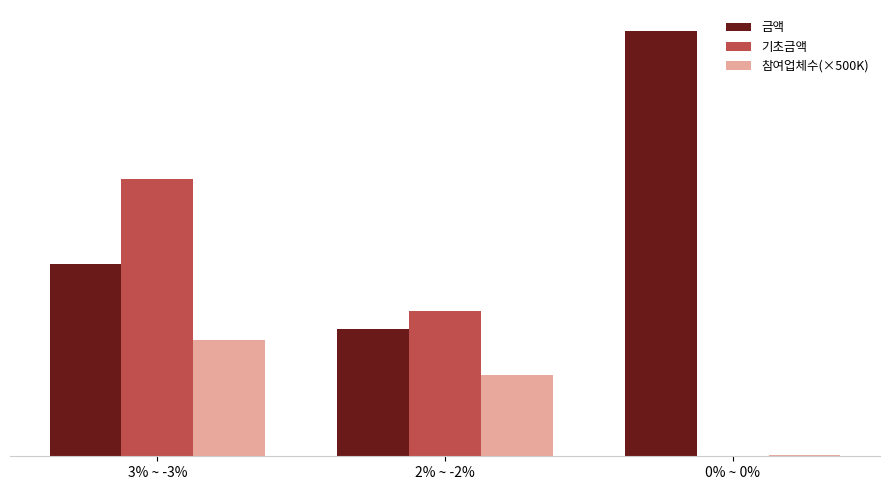

At 2% ~ -2%, list the series in order from largest to smallest.

기초금액, 금액, 참여업체수(×500K)